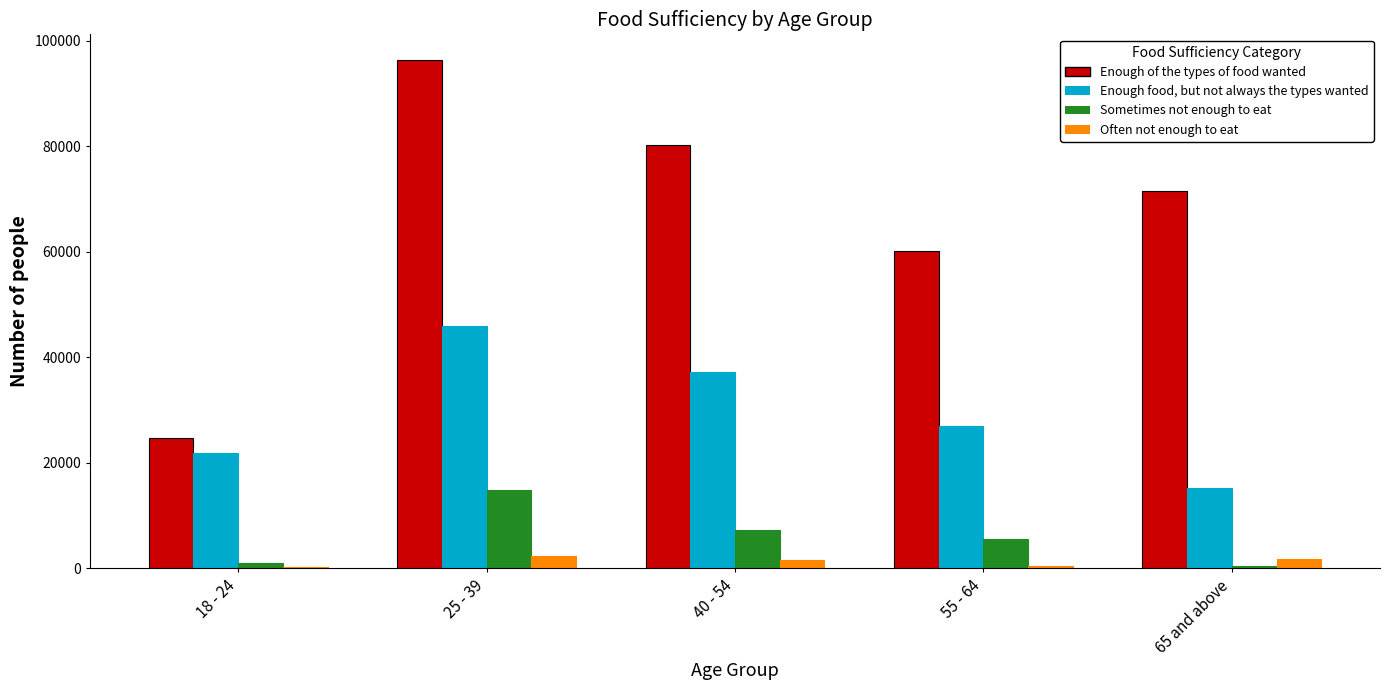

Between 18 - 24 and 55 - 64, which series saw the biggest shift?

Enough of the types of food wanted